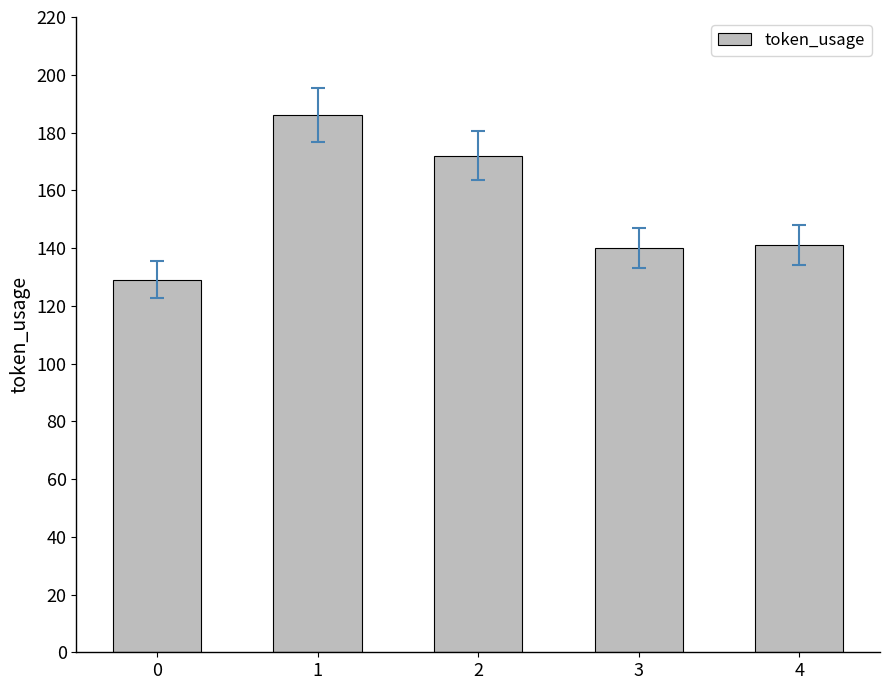

Between 1 and 4, which is larger?

1